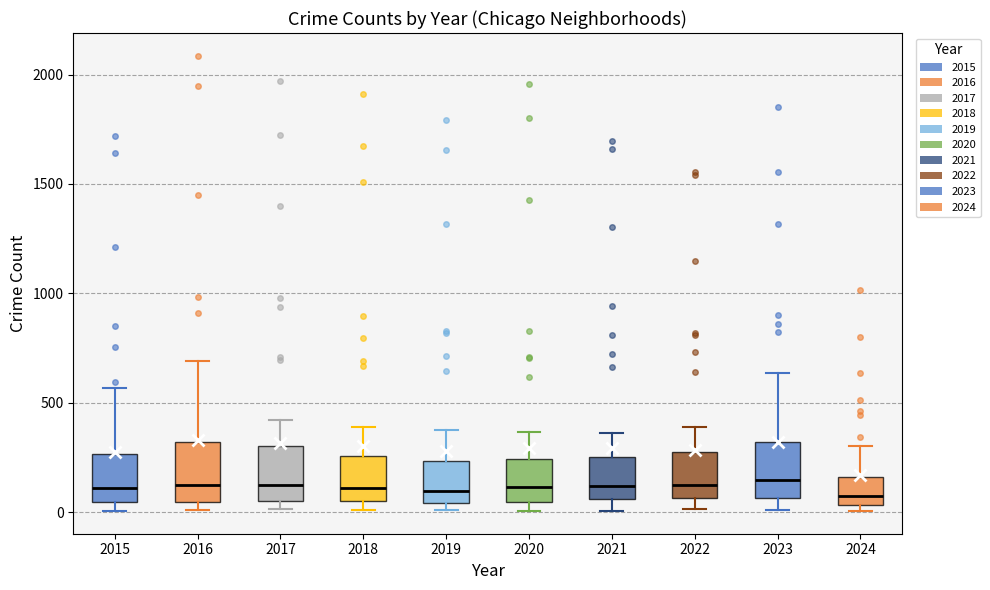

Reading left to right, transcribe this box plot: for each box, give where its median line is, the range the box spans, and where its two whiskers end, as read against the y-axis. The values are not printed on the chart, so give them approximately, as read against the axis.

2015: median 100, box 50 to 250, whiskers 0 to 550
2016: median 150, box 50 to 300, whiskers 0 to 700
2017: median 100, box 50 to 300, whiskers 0 to 400
2018: median 100, box 50 to 250, whiskers 0 to 400
2019: median 100, box 50 to 250, whiskers 0 to 400
2020: median 100, box 50 to 250, whiskers 0 to 350
2021: median 100, box 50 to 250, whiskers 0 to 350
2022: median 100, box 50 to 250, whiskers 0 to 400
2023: median 150, box 50 to 300, whiskers 0 to 650
2024: median 100, box 50 to 150, whiskers 0 to 300